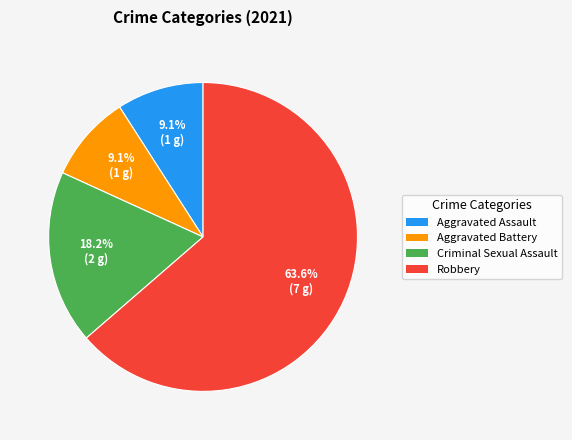

How many slices are in this pie chart?

4